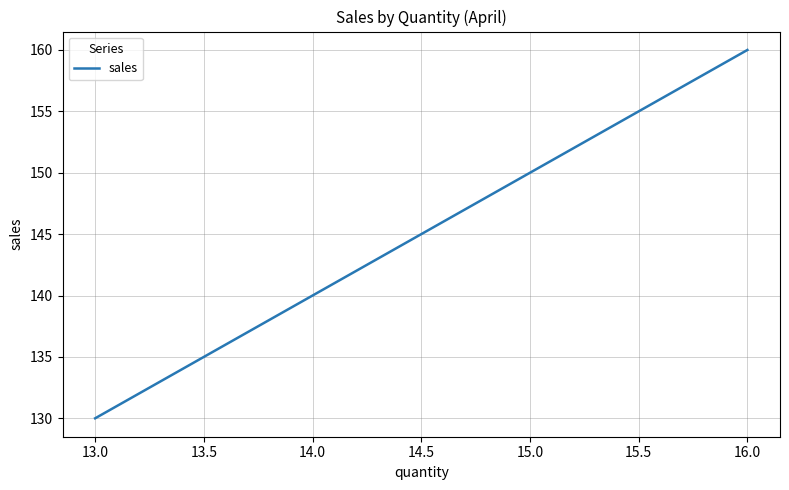

Count the number of data series in this chart.

1